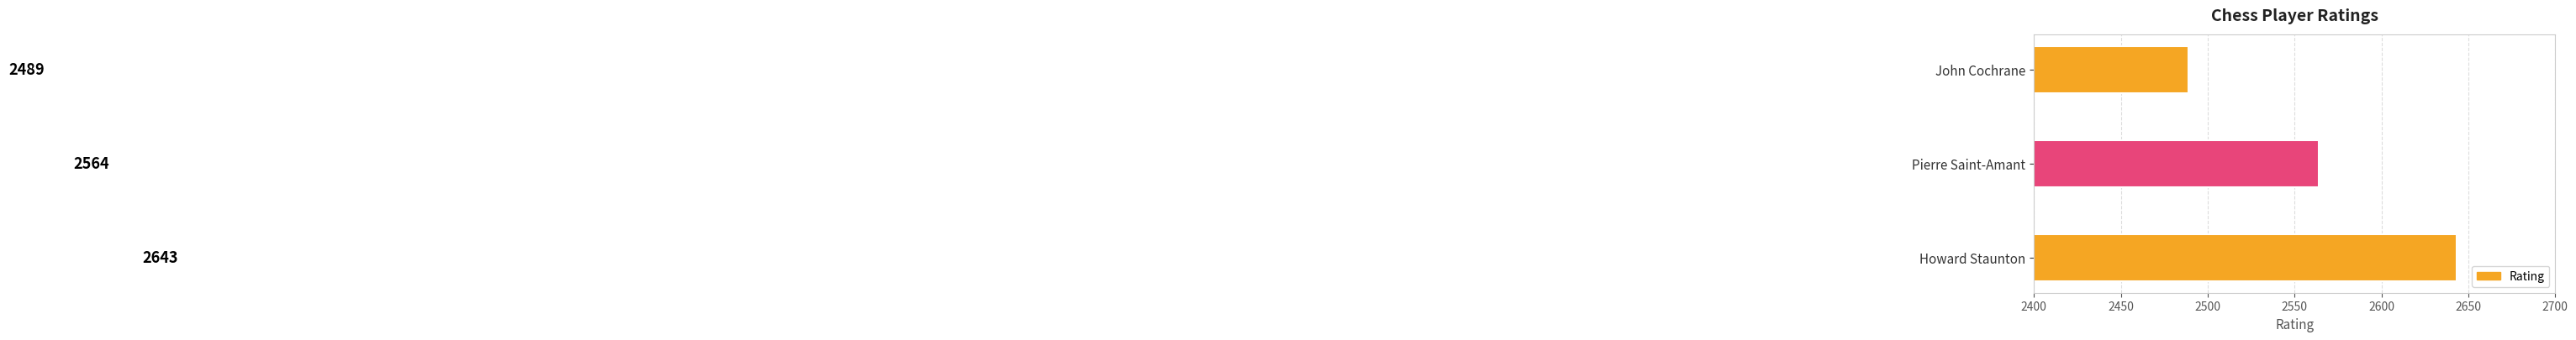

Count the number of data series in this chart.

1